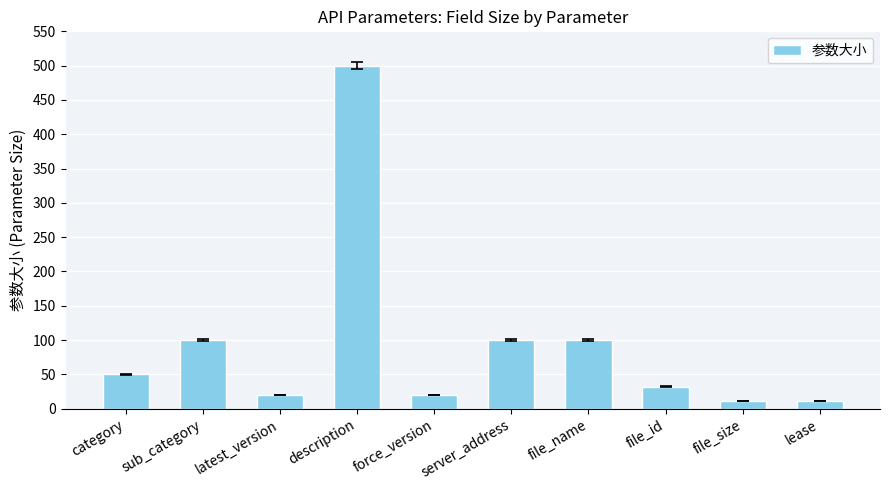

How many series are shown in this chart?

1